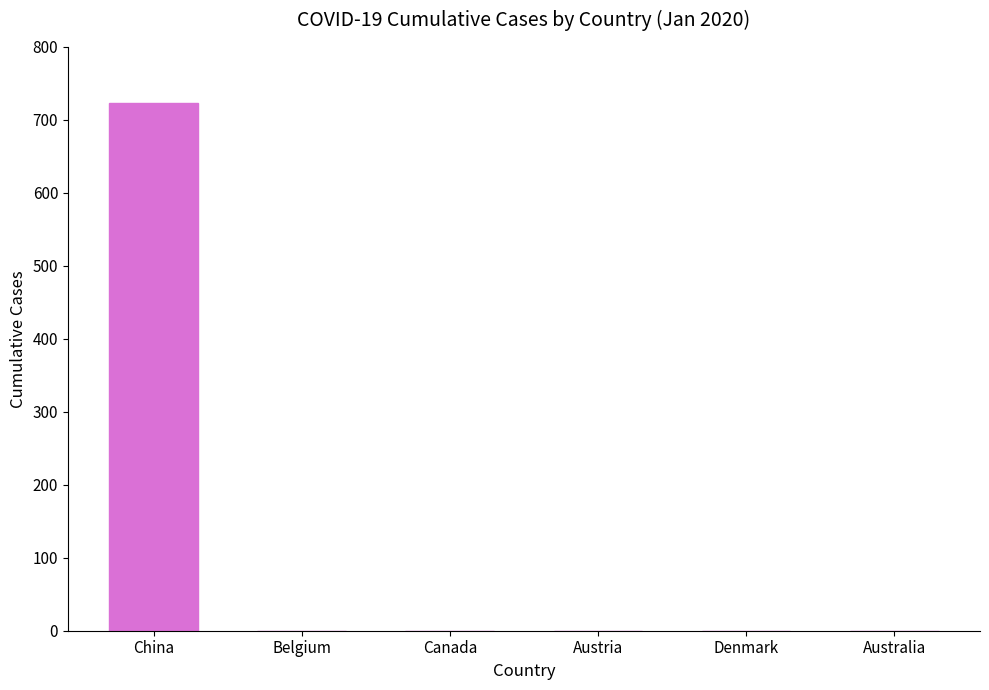

Reading left to right, extract all data points from this chart.

China=723	Belgium=0	Canada=0	Austria=0	Denmark=0	Australia=0